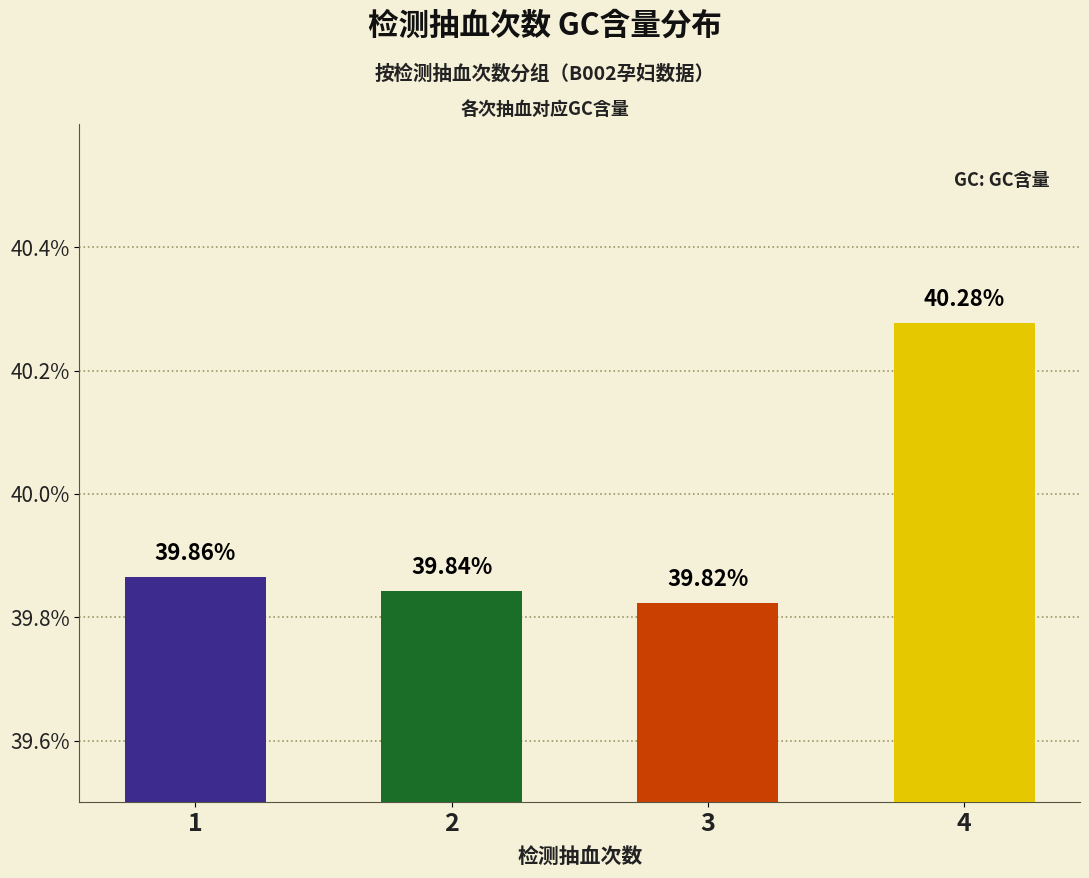

Does the chart contain any negative values?

No